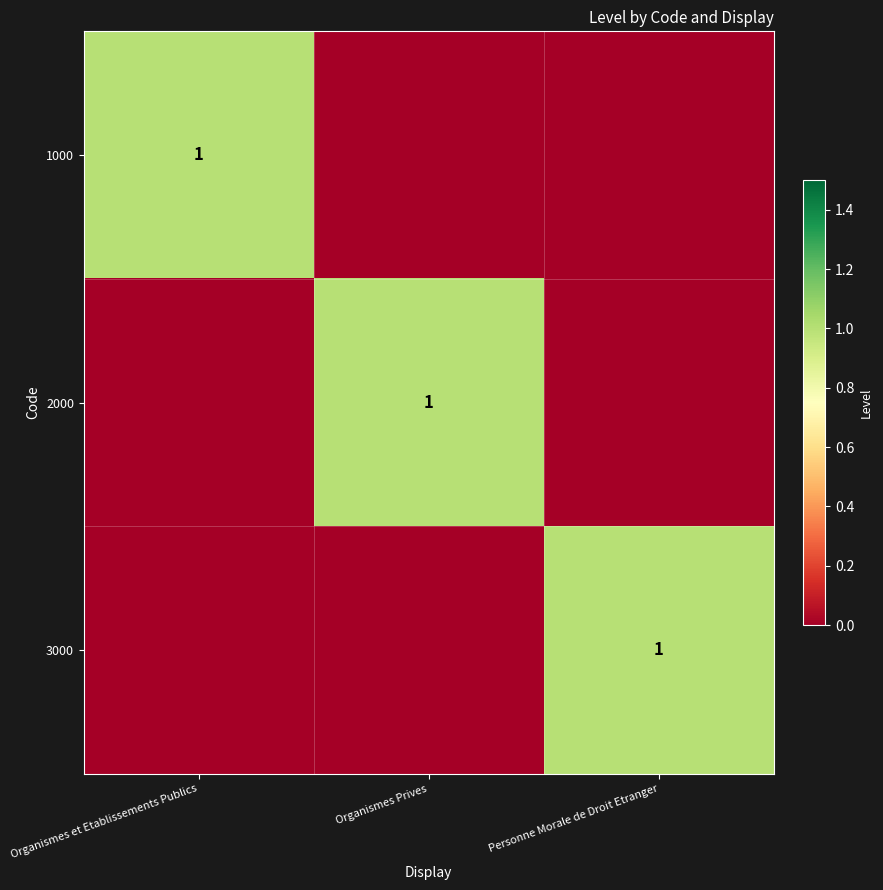

The value of 2000 at Organismes Prives is 1. True or false?

True